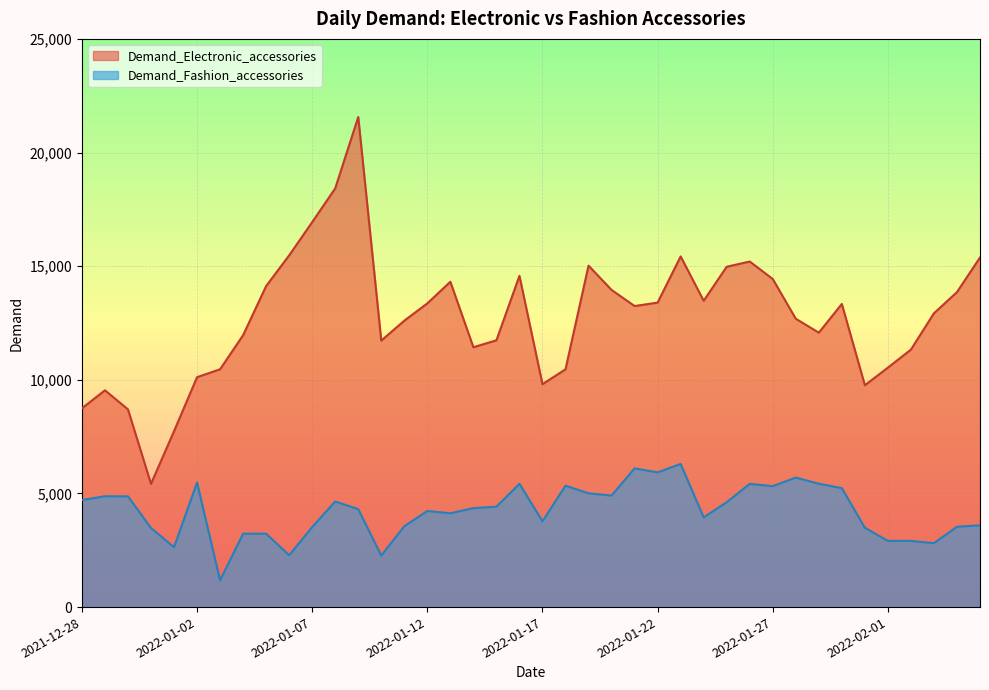

What is the difference between the second highest and minimum values in the Demand_Electronic_accessories series?

13002